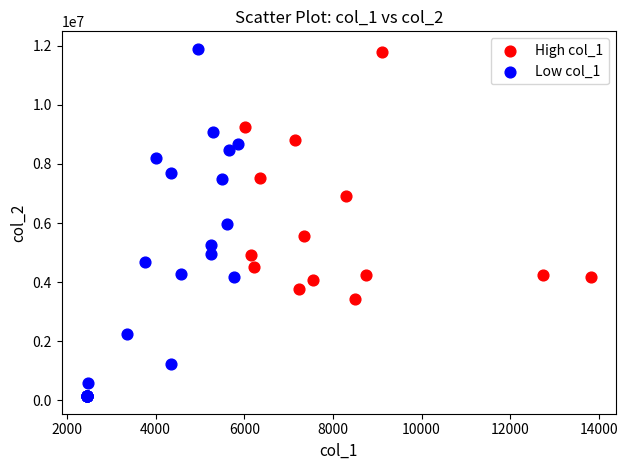

Which series has the largest Y range (max minus min)?

Low col_1